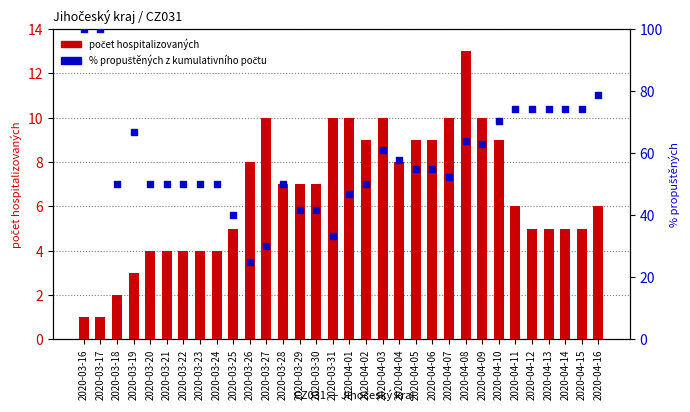

Which series contains the lowest Y value?

Aktuální počet hospitalizovaných osob